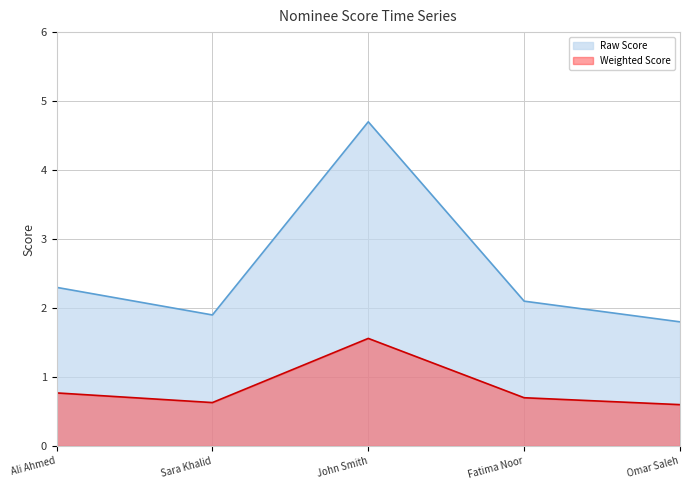

At which category does the chart reach its peak across all series?

John Smith